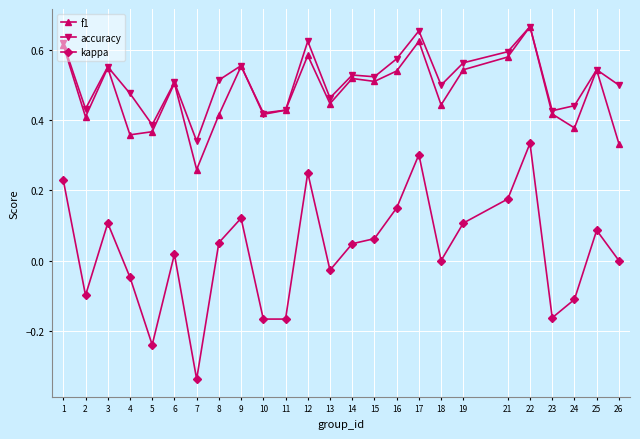

Which series has the widest spread of values?

kappa